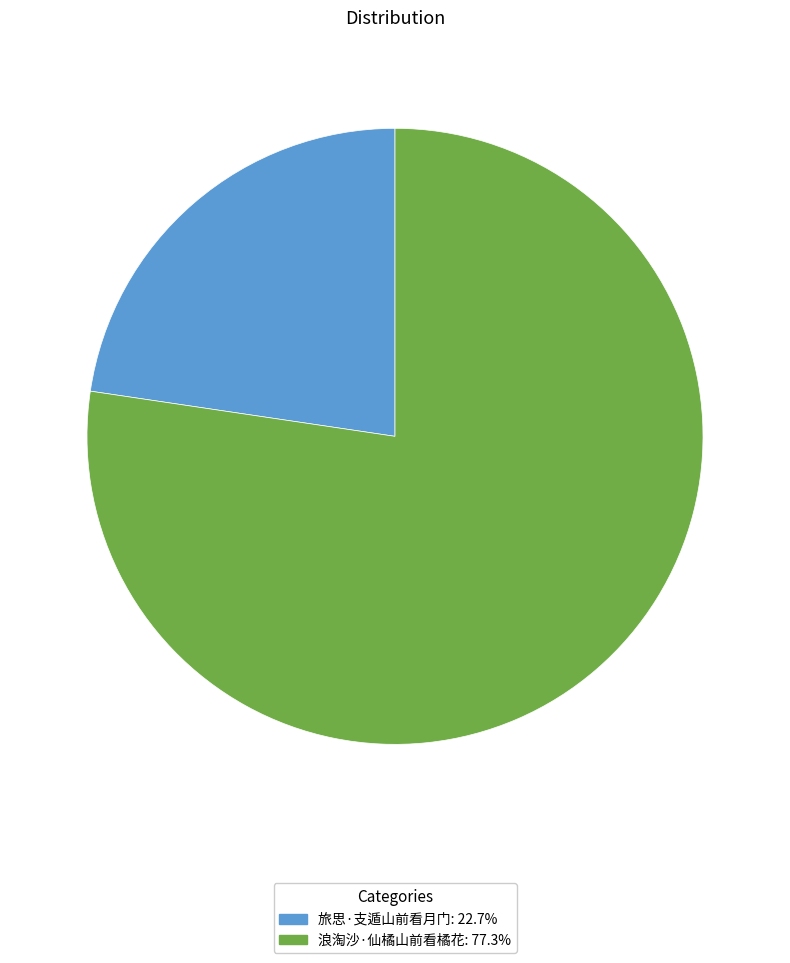

True or false: 浪淘沙·仙橘山前看橘花 accounts for 83% of the total.

False